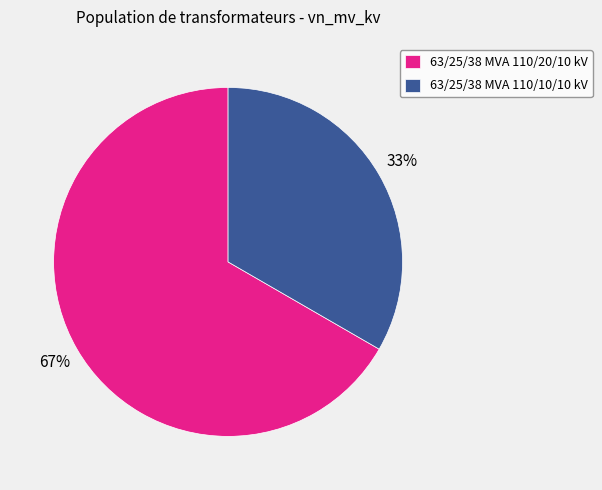

To the nearest percent, what portion does 63/25/38 MVA 110/10/10 kV represent?

33%